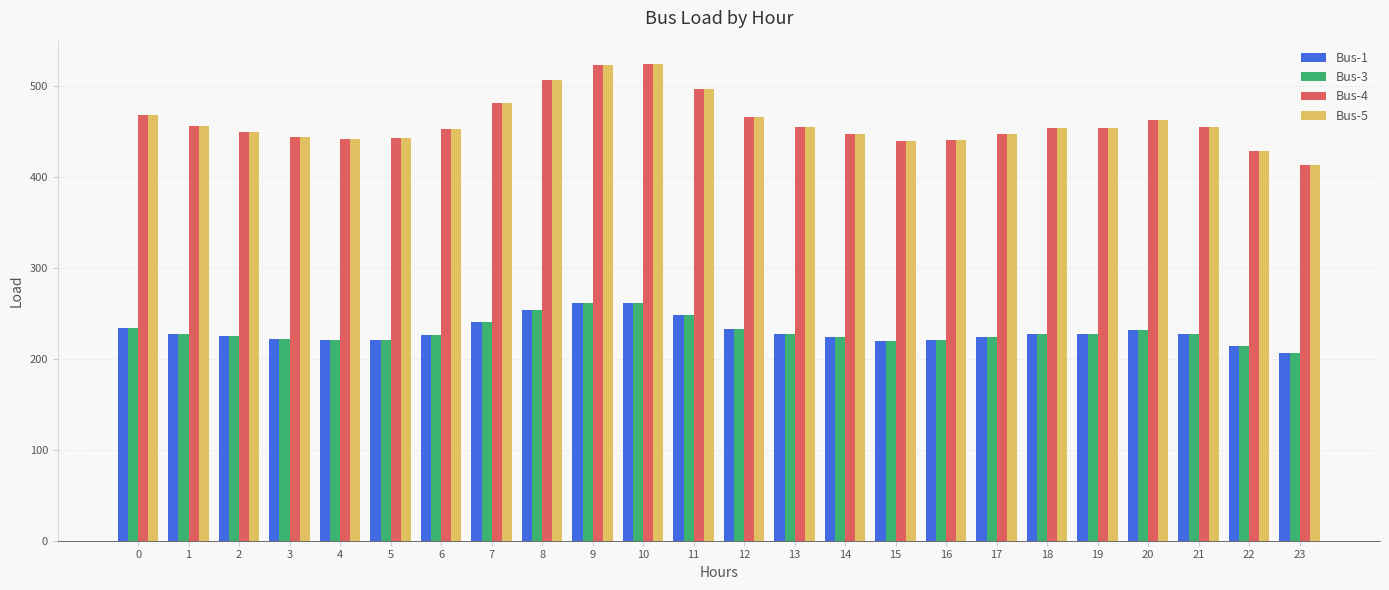

Is it true that Bus-1 equals 382.7 at 16?

False